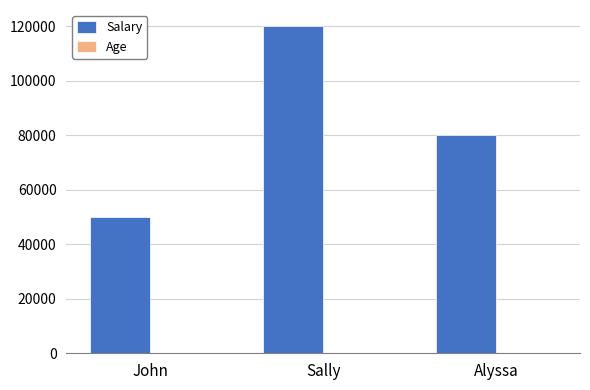

The Salary series shows 120000 at Sally. True or false?

True